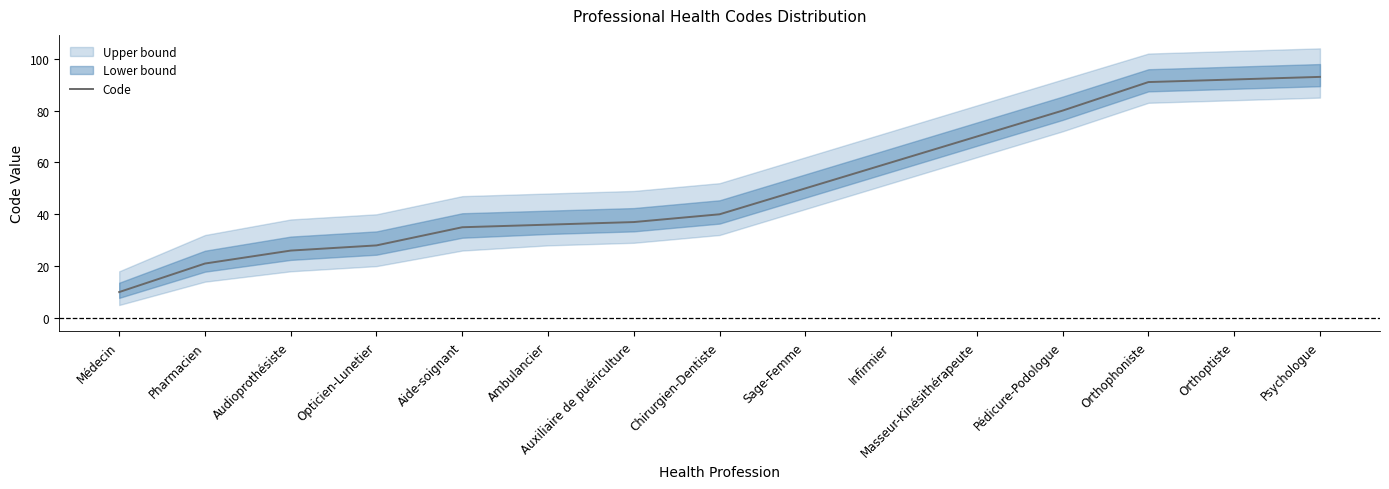

What is the sum of all values?

769